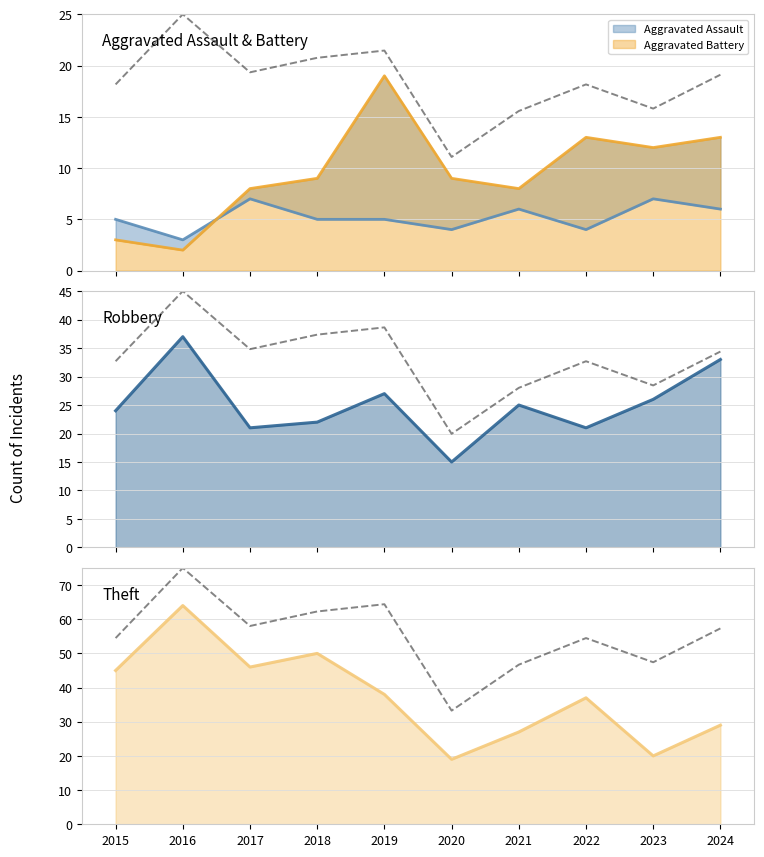

Rank the series at 2015 from lowest to highest value.

Aggravated Battery line, Aggravated Assault line, Robbery line, Theft line, Total (scaled)